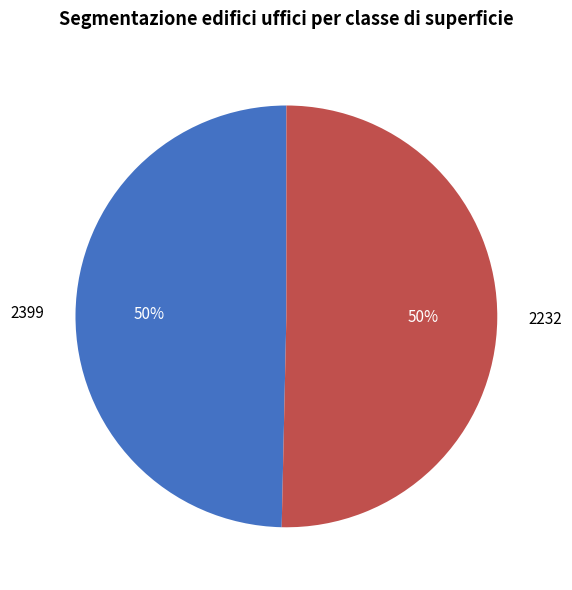

What is the smallest slice in the pie chart?

2399